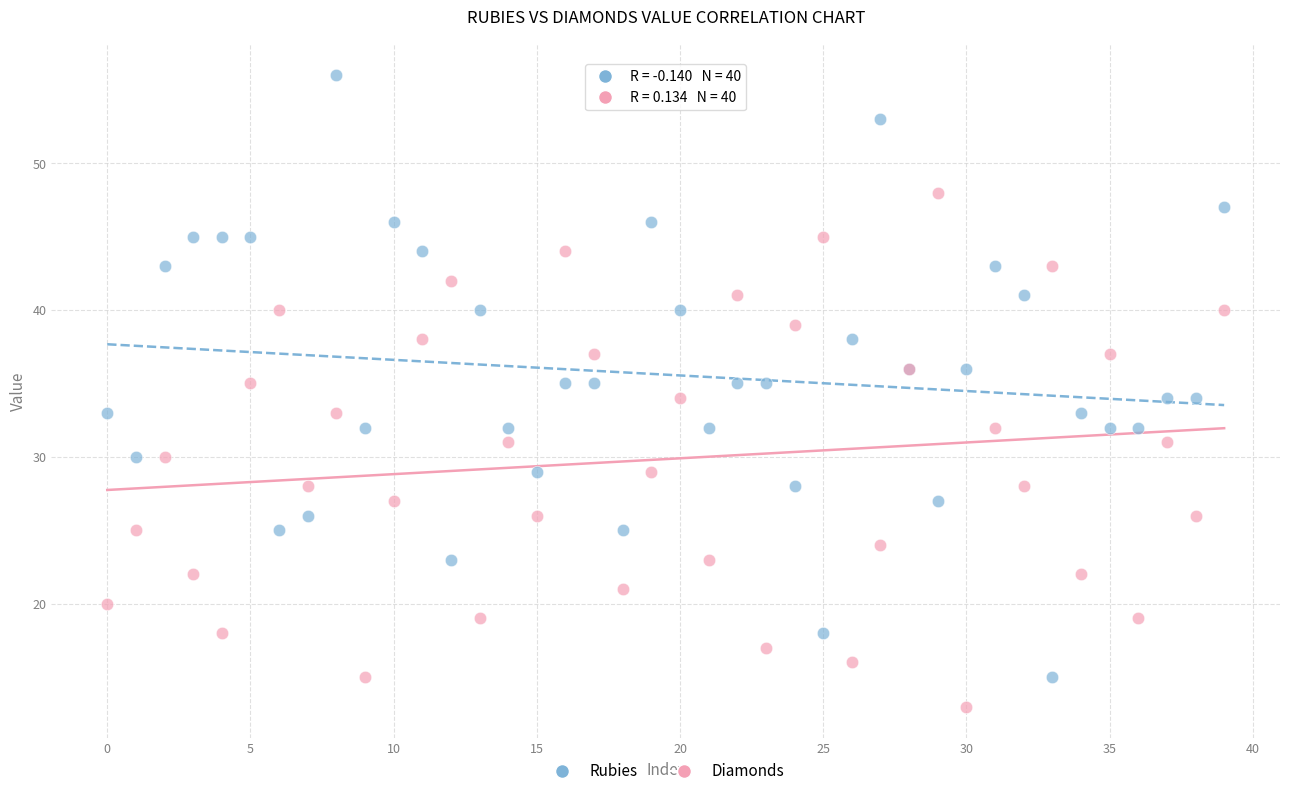

Which series reaches the maximum Y coordinate?

Rubies